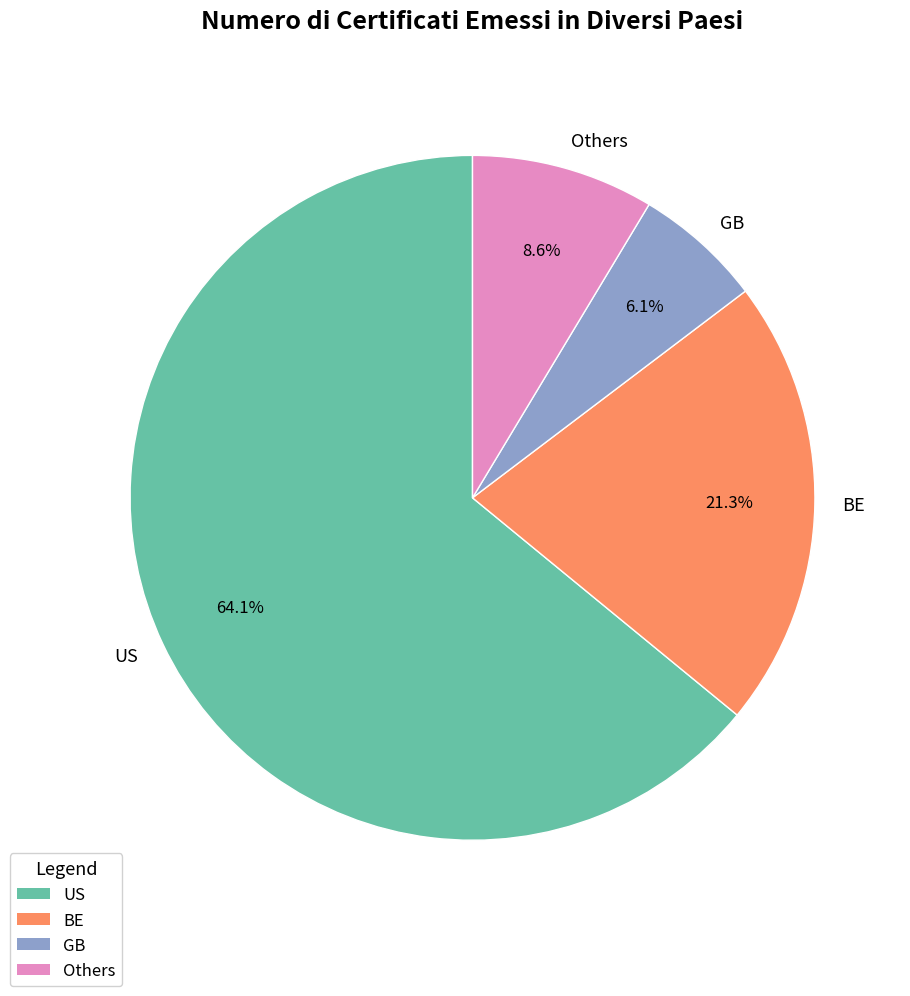

To the nearest percent, what is the average slice percentage?

25%